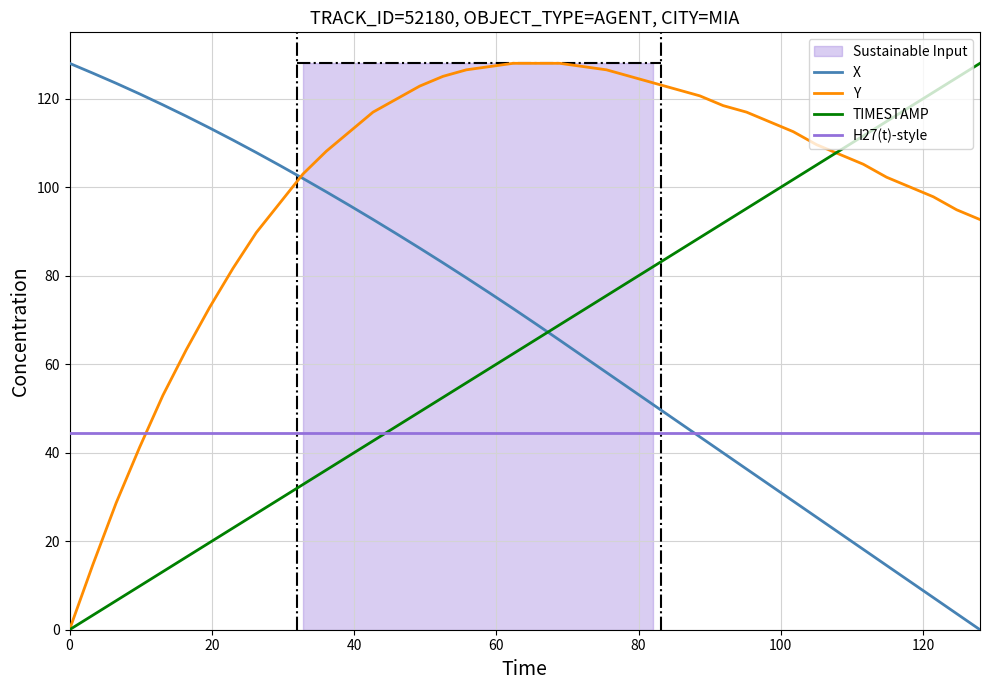

What is the lowest value of the H27(t)-style series?

44.5